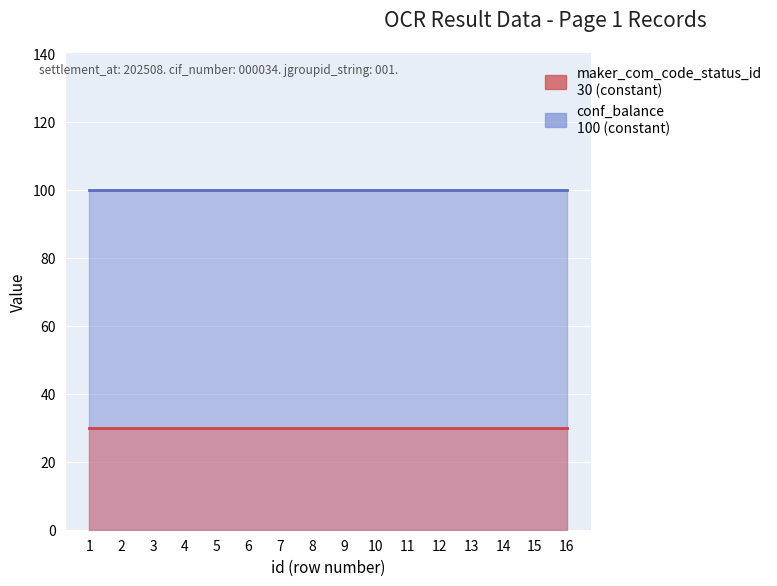

What are all the series names shown in the legend?

maker_com_code_status_id, conf_balance